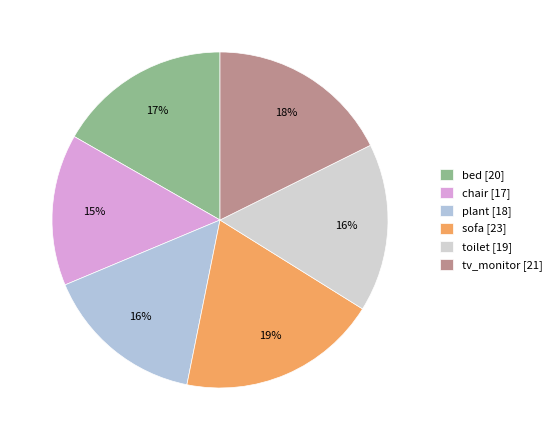

Which category has the biggest portion of the pie?

sofa